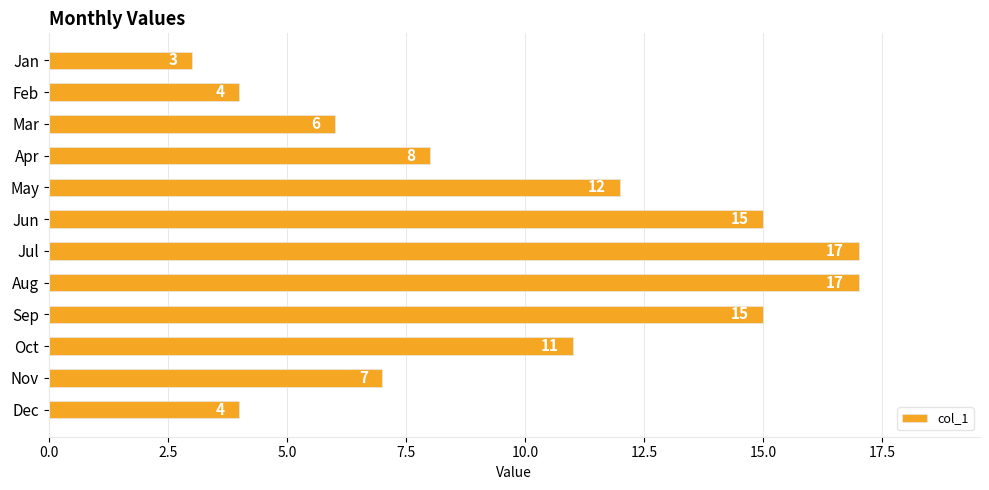

Read the value at Jun.

15